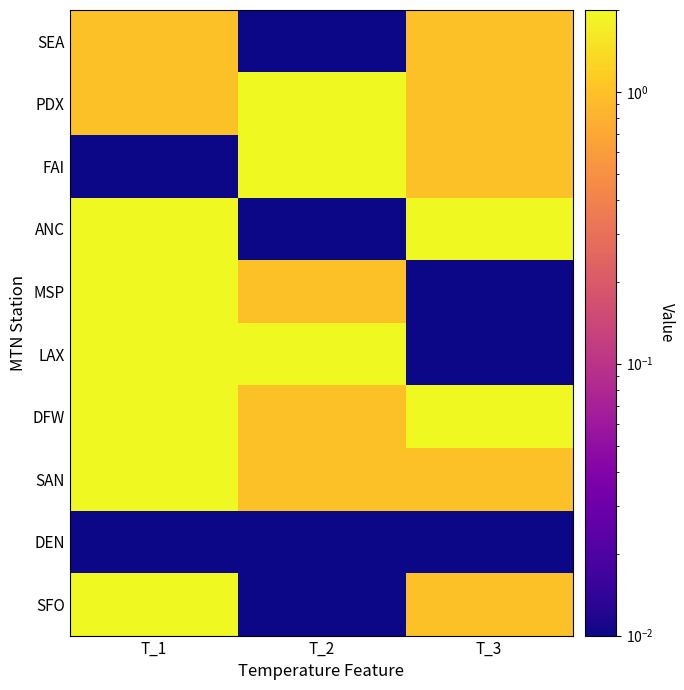

Reading left to right, transcribe all the data shown in this chart.

SEA: T_1=1.0	T_2=0.0	T_3=1.0
PDX: T_1=1.0	T_2=2.0	T_3=1.0
FAI: T_1=0.0	T_2=2.0	T_3=1.0
ANC: T_1=2.0	T_2=0.0	T_3=2.0
MSP: T_1=2.0	T_2=1.0	T_3=0.0
LAX: T_1=2.0	T_2=2.0	T_3=0.0
DFW: T_1=2.0	T_2=1.0	T_3=2.0
SAN: T_1=2.0	T_2=1.0	T_3=1.0
DEN: T_1=0.0	T_2=0.0	T_3=0.0
SFO: T_1=2.0	T_2=0.0	T_3=1.0